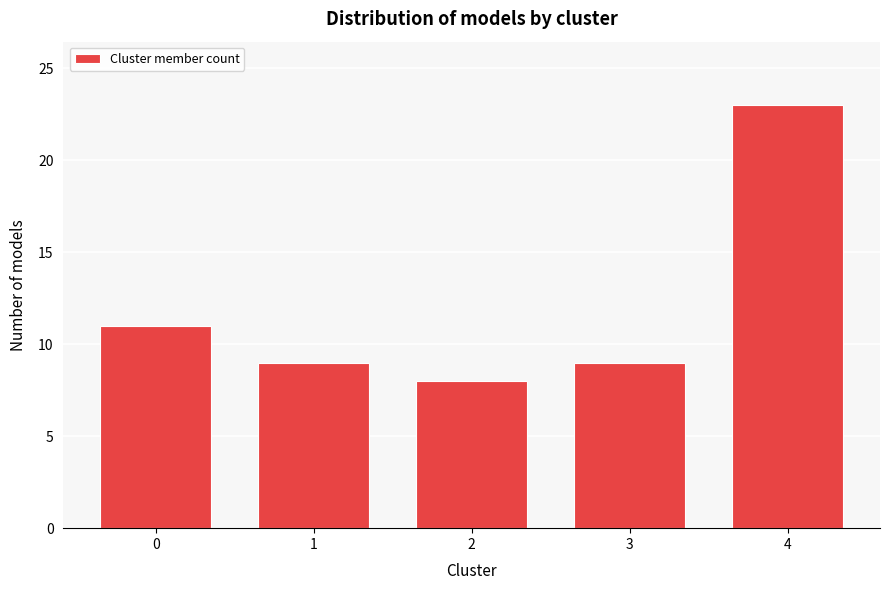

Reading left to right, what are all the values shown in this chart?

11	9	8	9	23